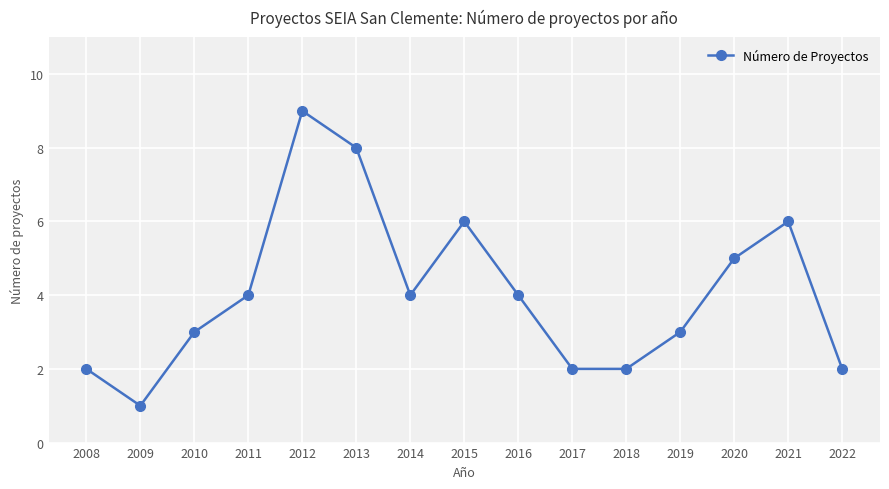

Which has a higher value, 2019 or 2018?

2019